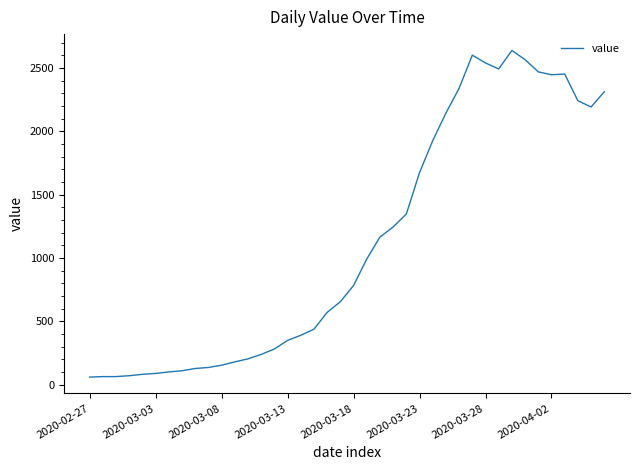

What is the smallest value displayed?

61